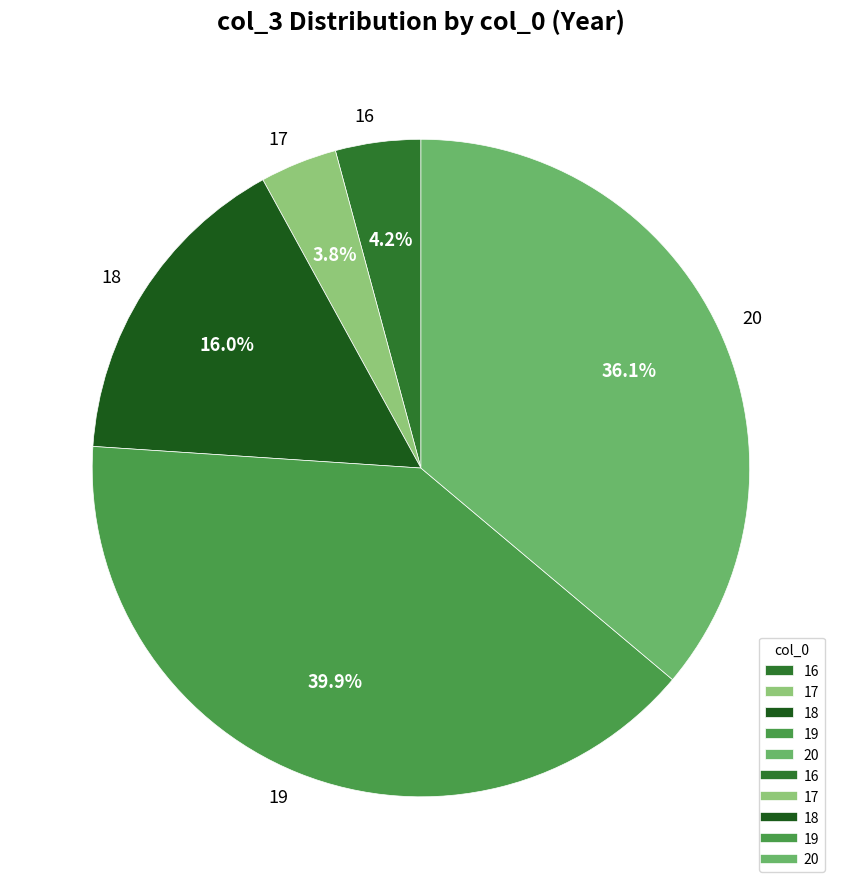

What portion of the pie excludes 19?

60.1%